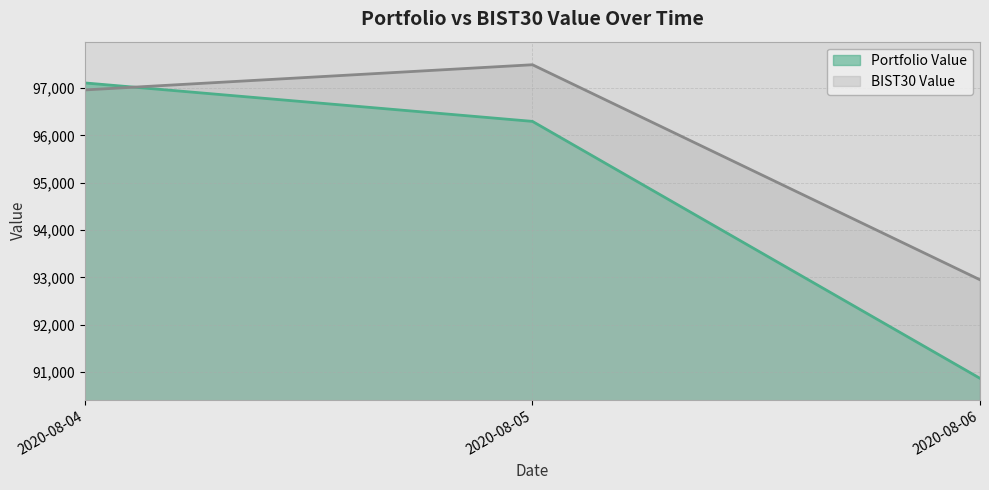

What is the difference between the maximum and minimum values in the BIST30 Value series?

4541.1